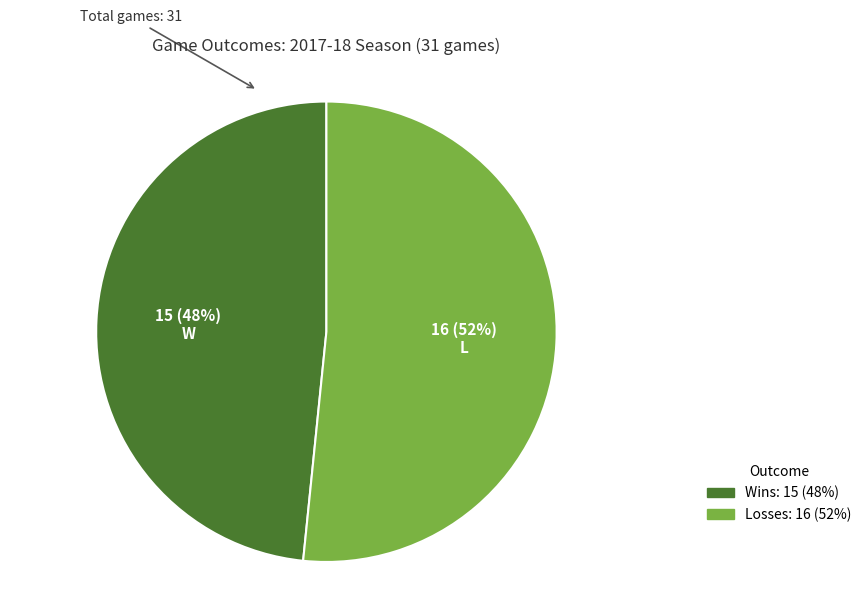

To the nearest percent, what is the average slice percentage?

50%